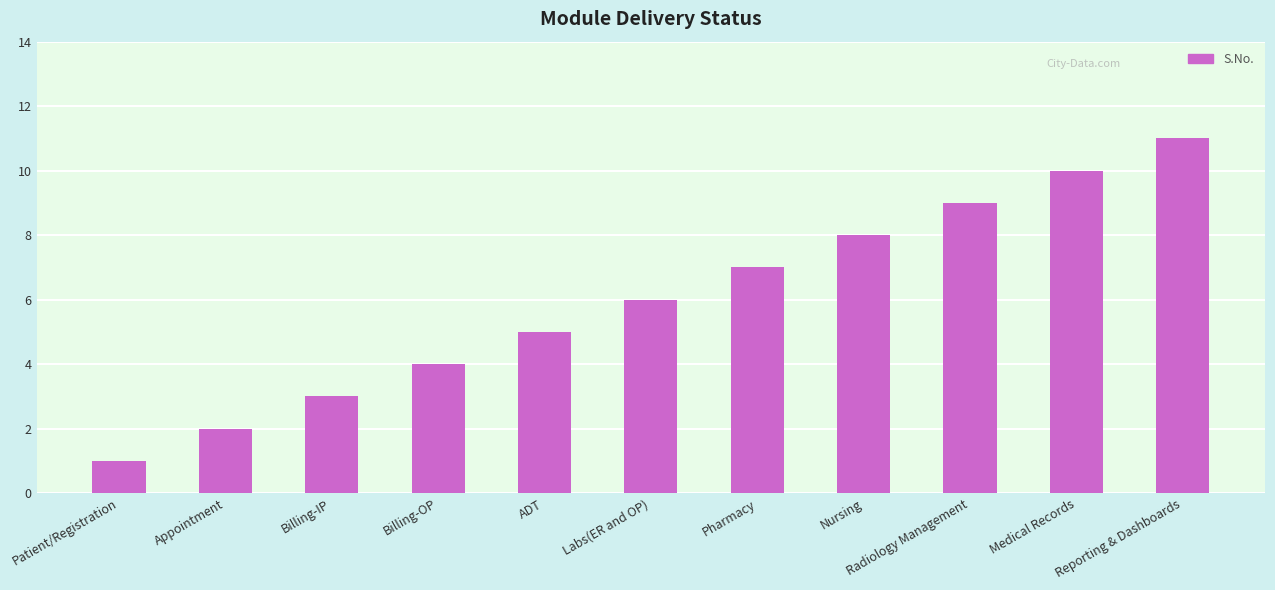

What is the sum of the values at Radiology Management and Billing-OP?

13